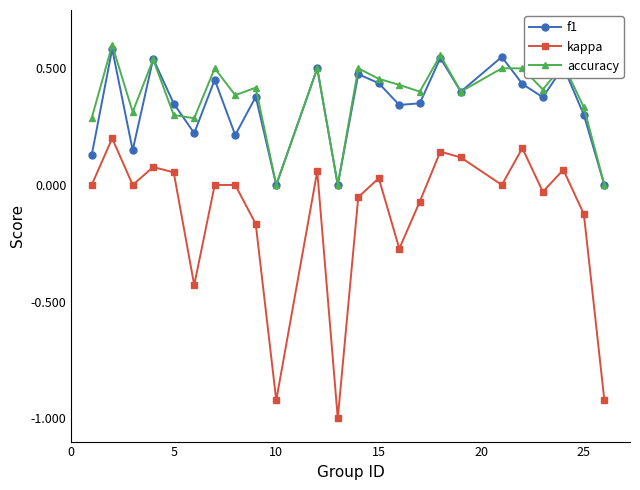

How many categories are shown in the chart?

24